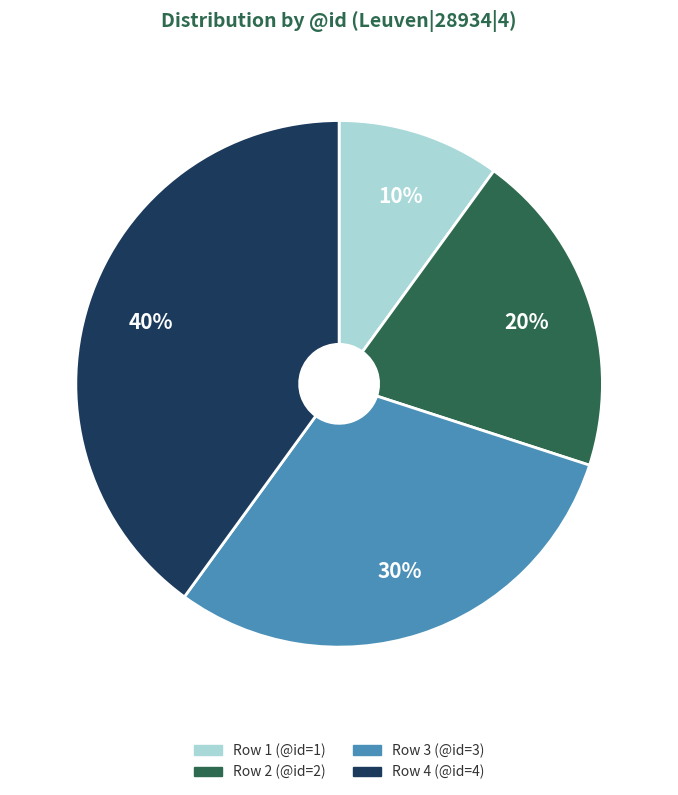

Is there a majority slice in this chart?

No